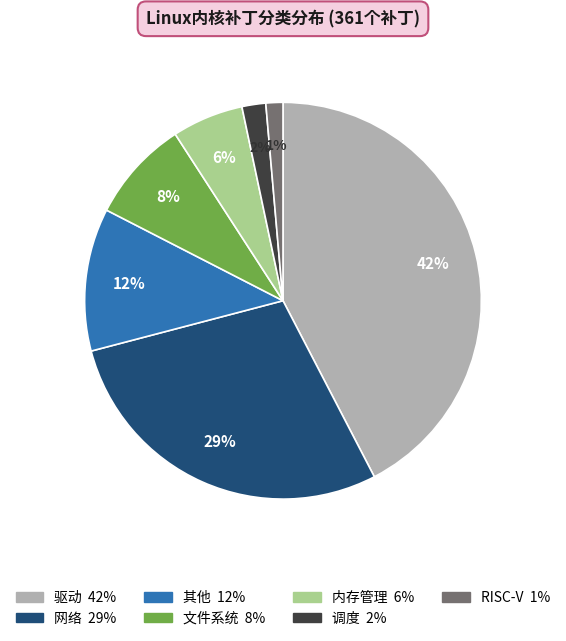

Do 网络 and 其他 together represent more than half of the pie?

No